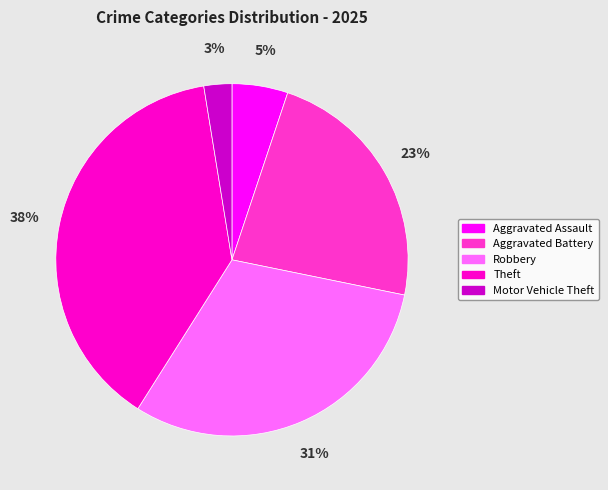

Does Aggravated Battery represent more than half of the total?

No